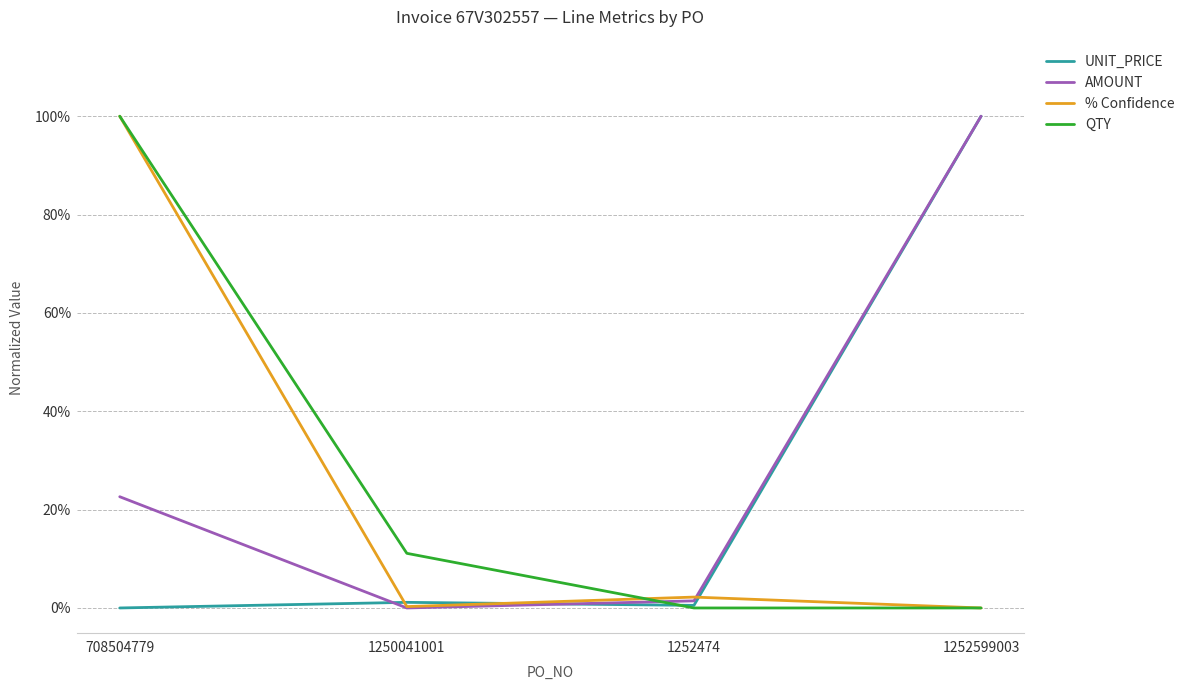

Is this an area chart (filled region under the line)?

No